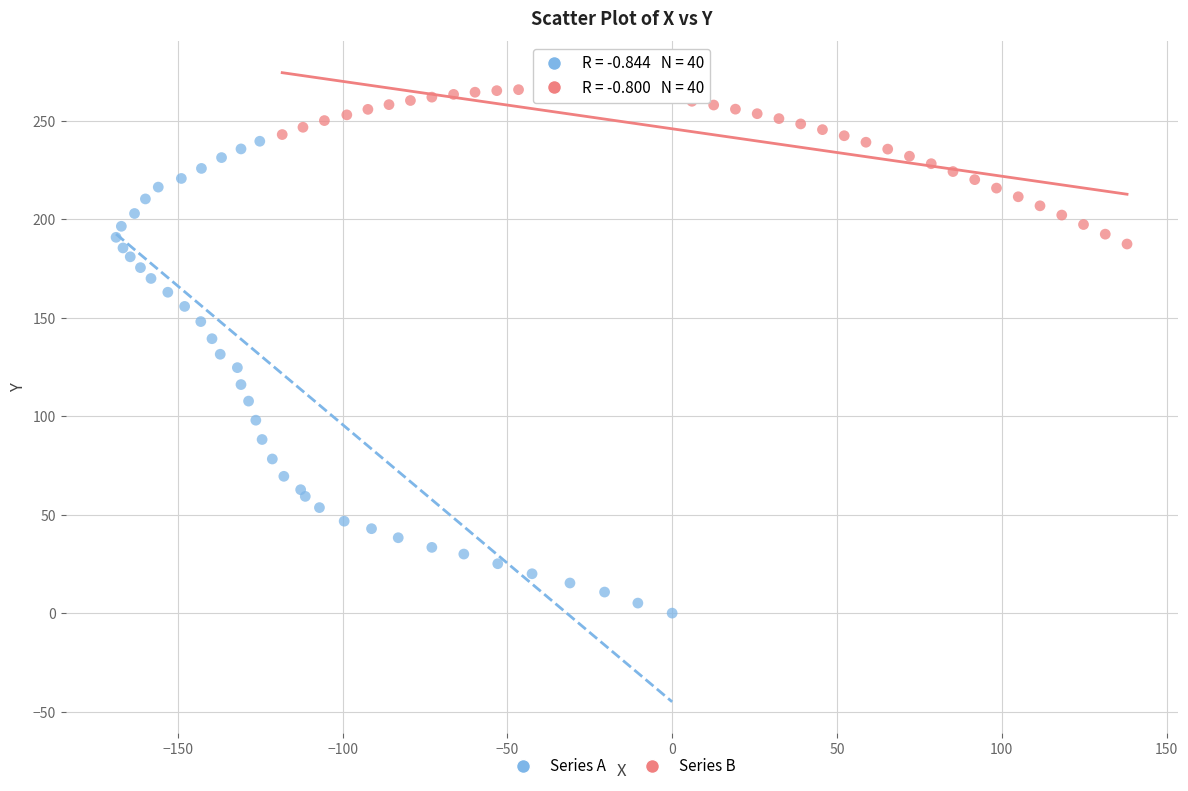

Which series has the largest Y range (max minus min)?

Series A